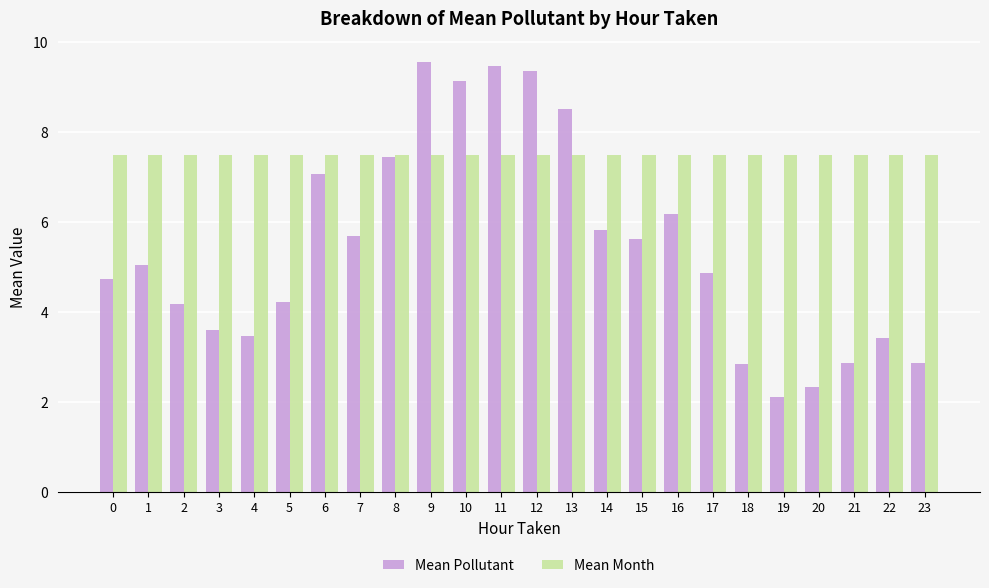

The value of Mean Pollutant at 14 is 1.9. True or false?

False